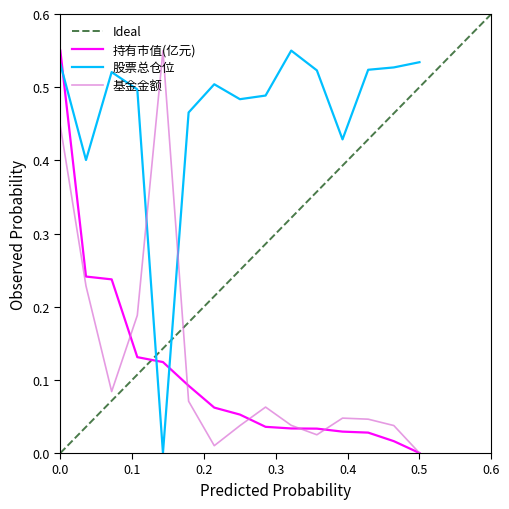

True or false: 持有市值(亿元) has more than 1 interior local peaks.

False